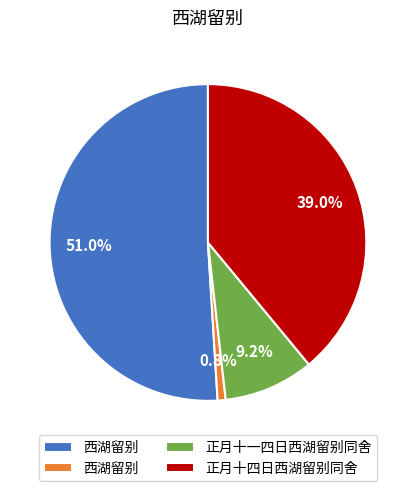

Is there a majority slice in this chart?

Yes